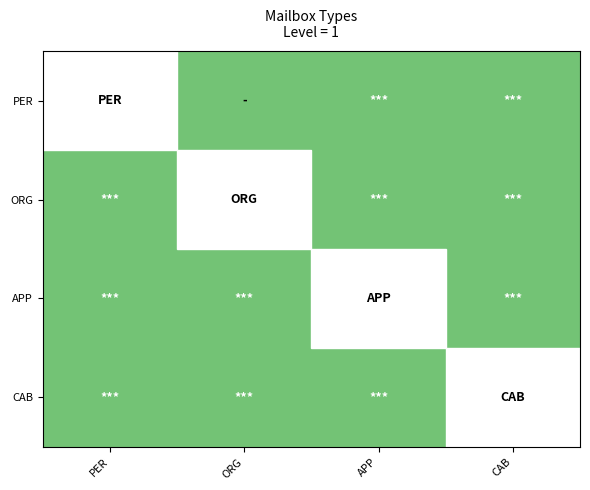

What is the spread (max minus min) of values at APP?

1